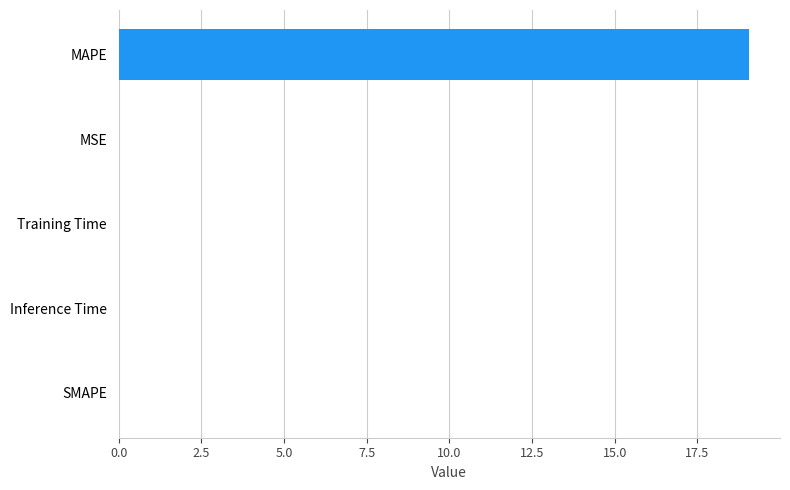

The chart shows a value of 0.0 at Inference Time. True or false?

True